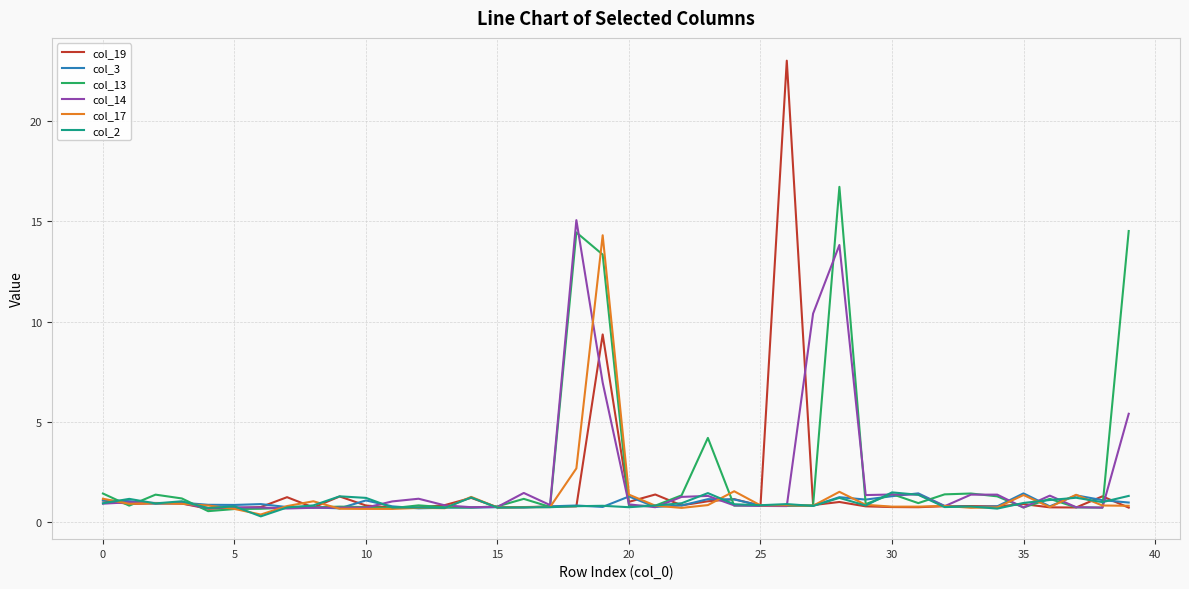

What is the minimum value for col_3?

0.7